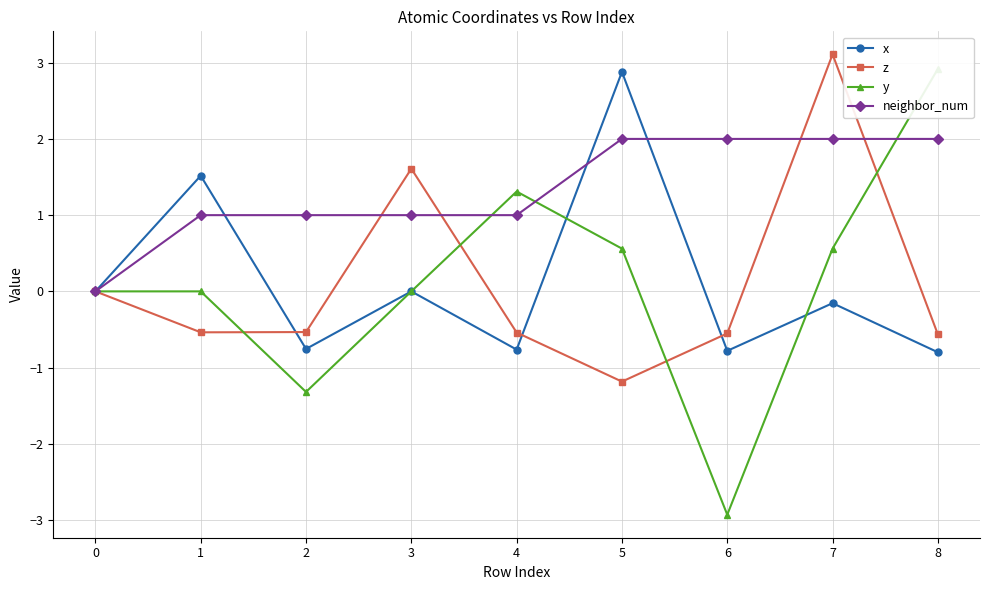

The z series shows -2.1 at 5. True or false?

False